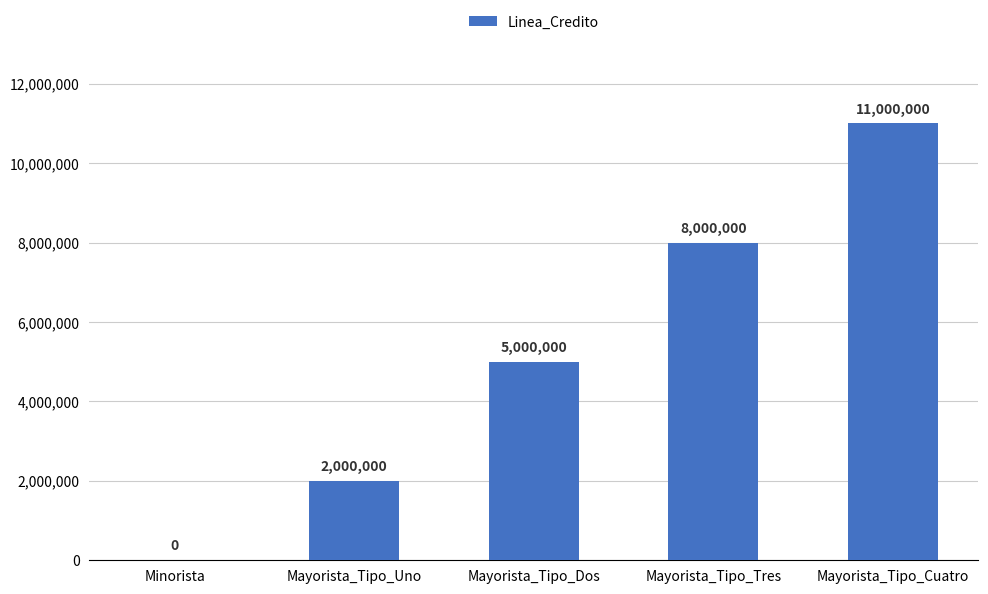

What is the sum of the values at Minorista and Mayorista_Tipo_Dos?

5000000